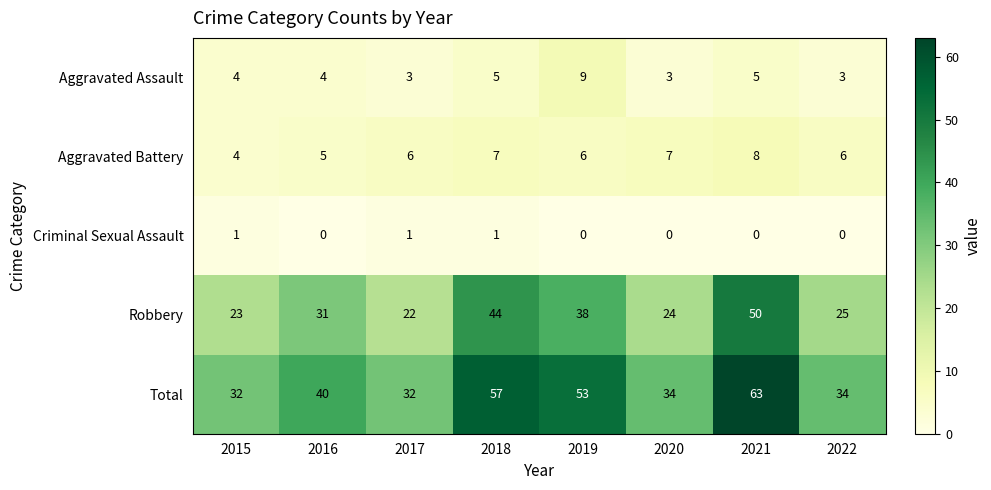

What is the total value across all series at 2015?

64